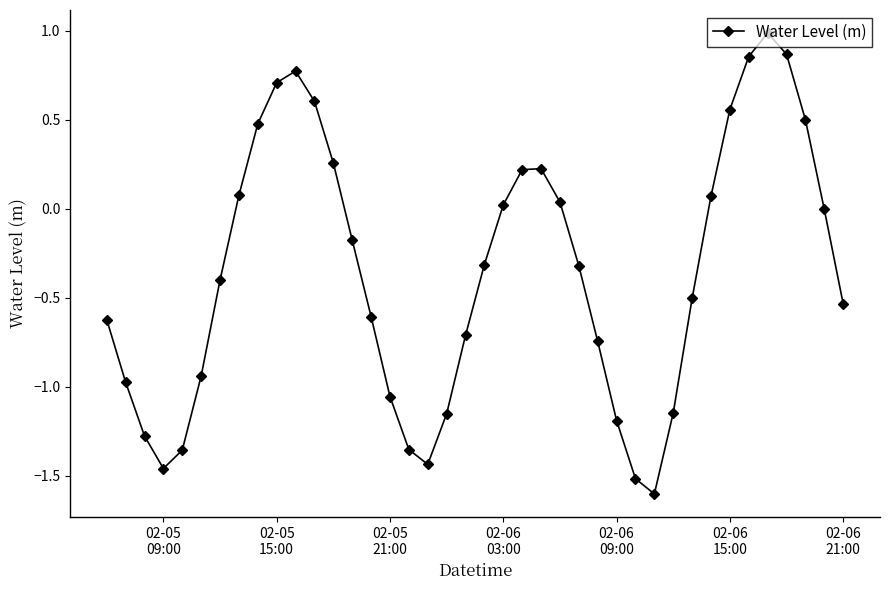

What is the smallest value displayed?

-1.6